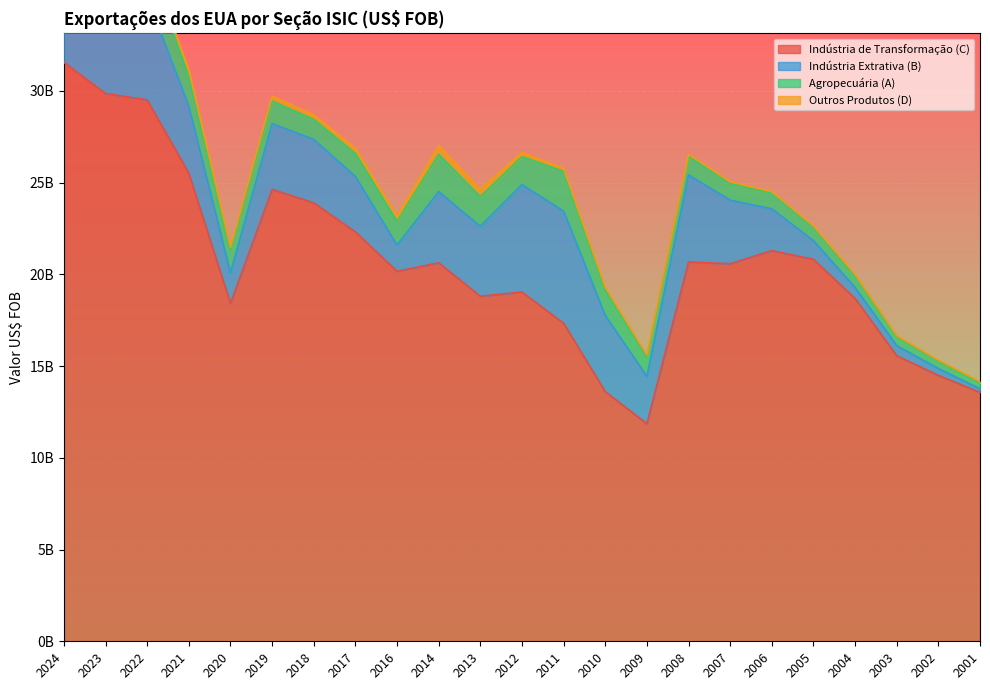

Rank the series by their maximum value, from highest to lowest.

Indústria de Transformação (C), Indústria Extrativa (B), Agropecuária (A), Outros Produtos (D)